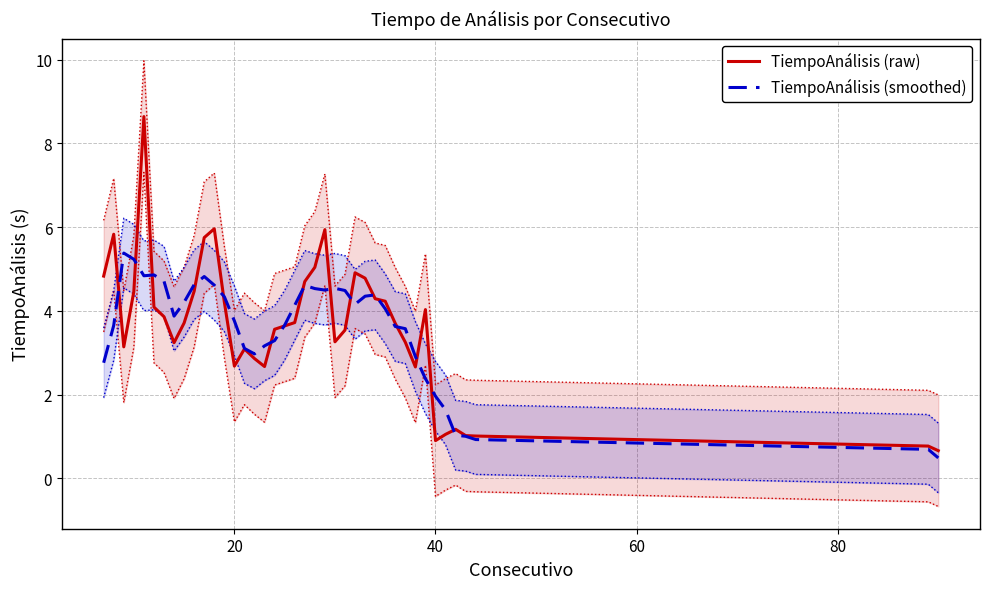

What is the sum of all TiempoAnálisis (raw) values?

145.3